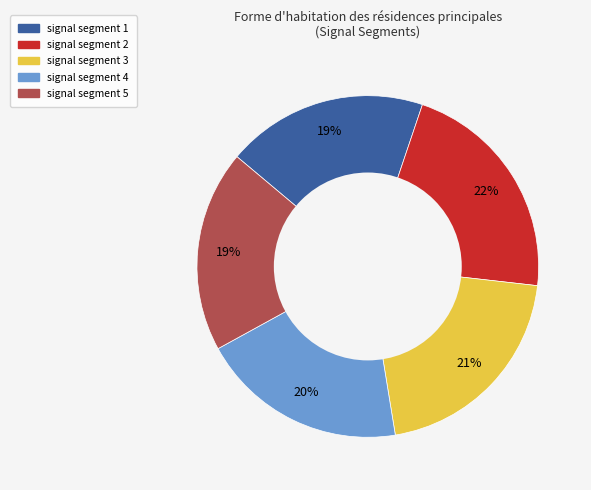

Do signal segment 4 and signal segment 2 together represent more than half of the pie?

No